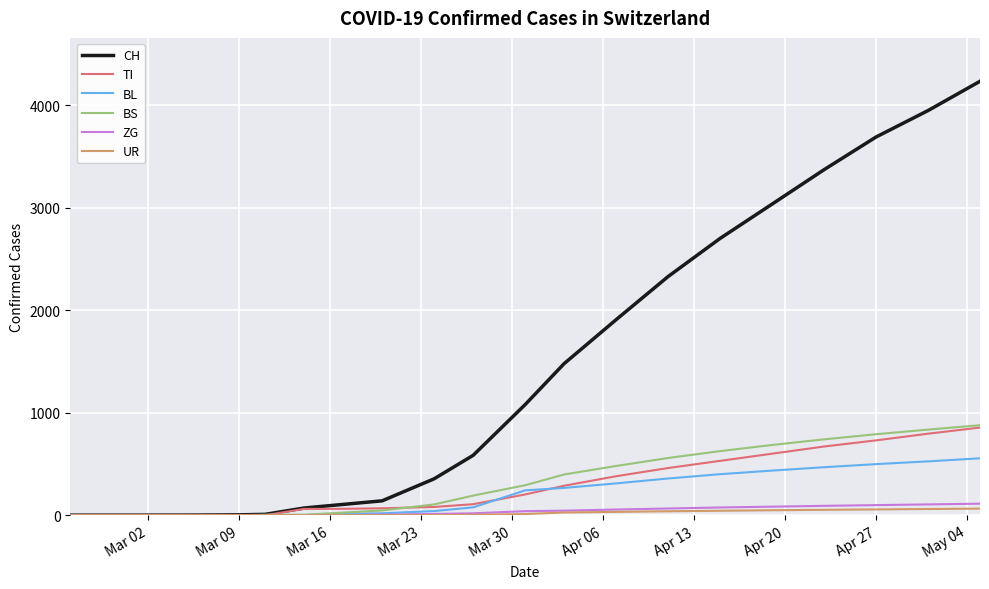

Which series has the largest range (max minus min)?

CH